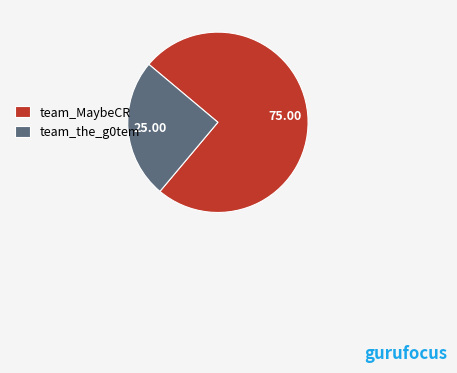

Does any single category account for the majority?

Yes